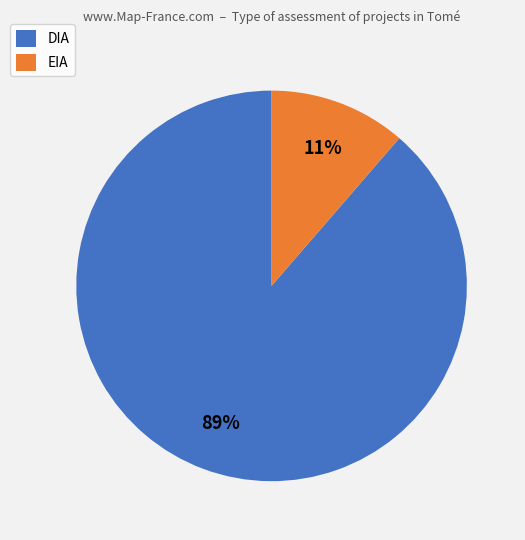

Which category accounts for the majority?

DIA